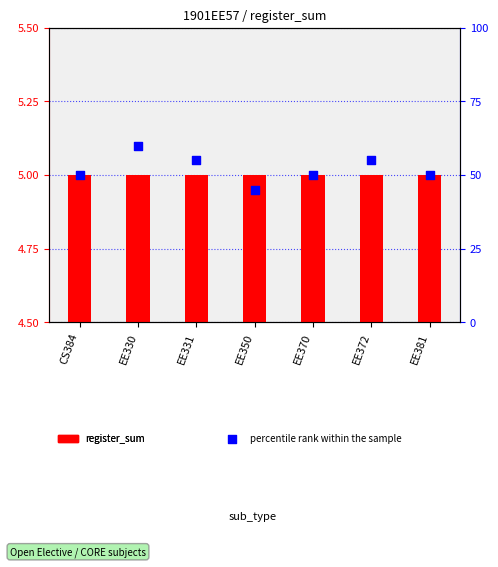

Is the value of percentile rank within the sample at EE381 greater than the value of register_sum at EE350?

Yes